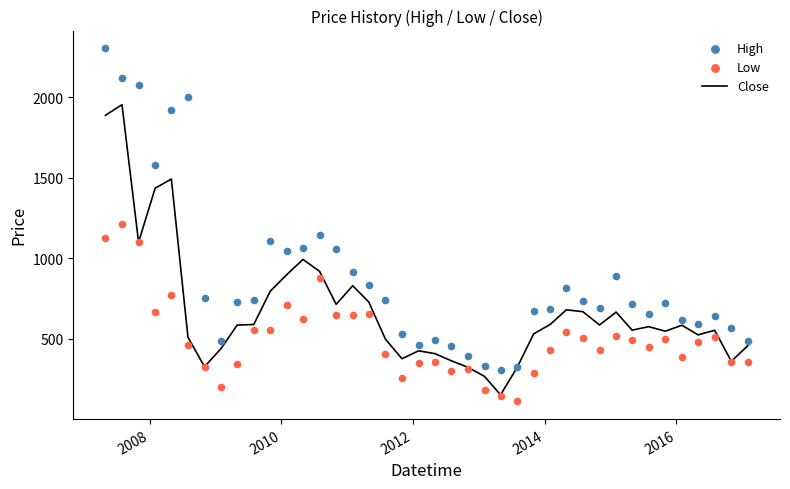

Which series reaches the minimum Y coordinate?

Low